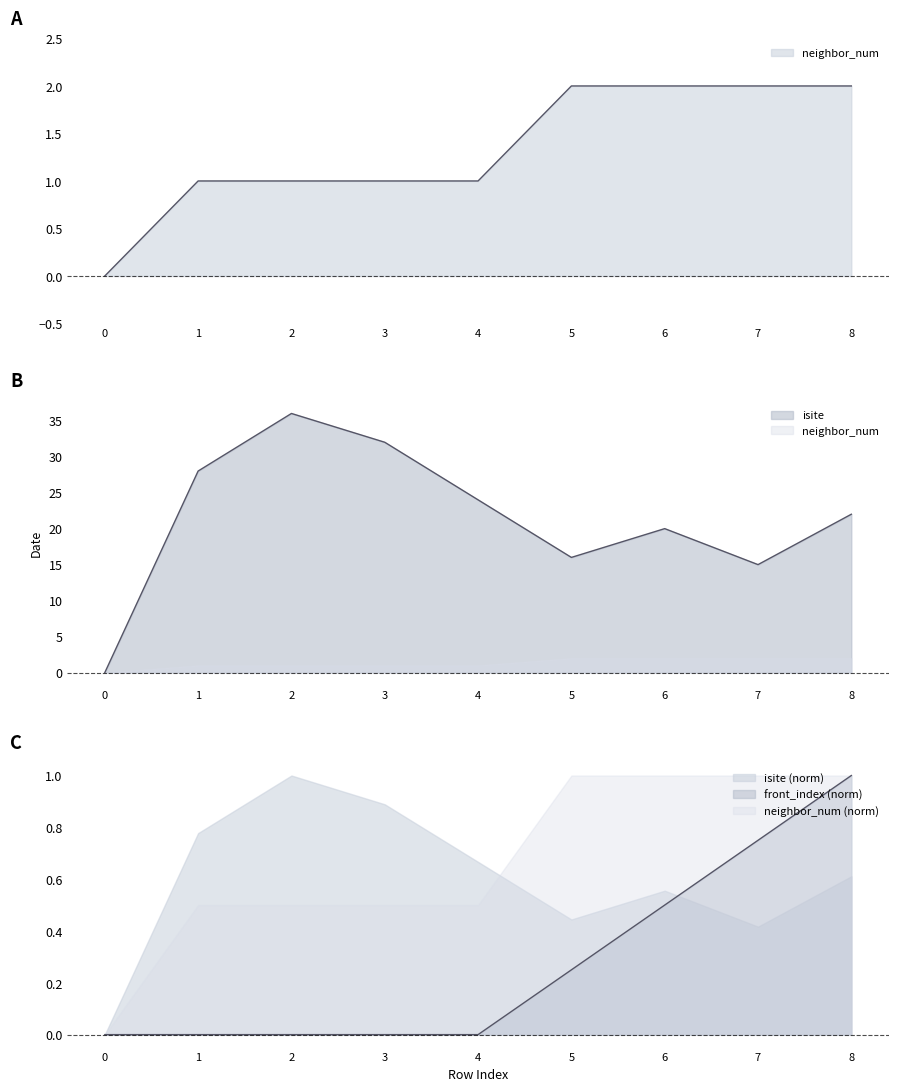

Where is isite nearest to the value 18?

5